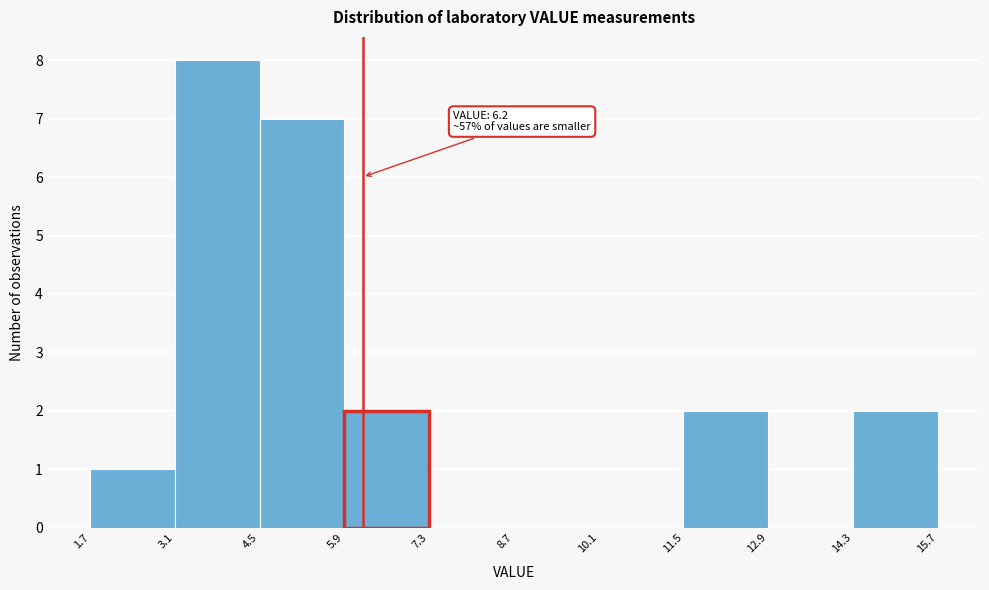

Which range on the x-axis has the tallest bar?

3.1 to 4.5